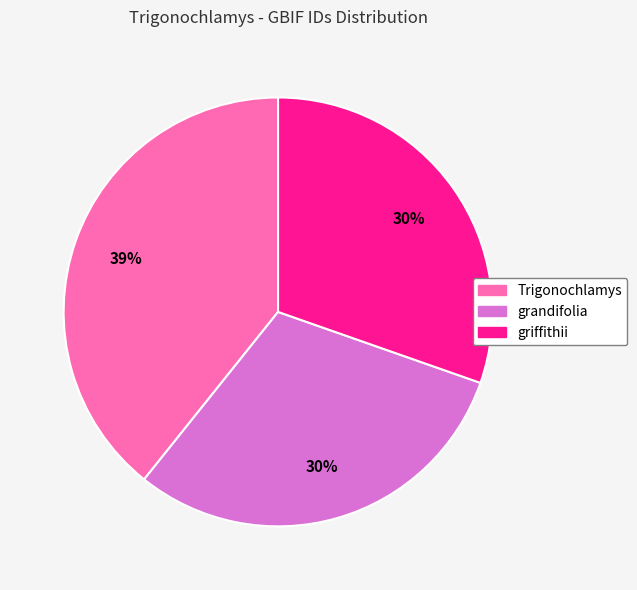

To the nearest percent, what percentage of the pie is Trigonochlamys?

39%